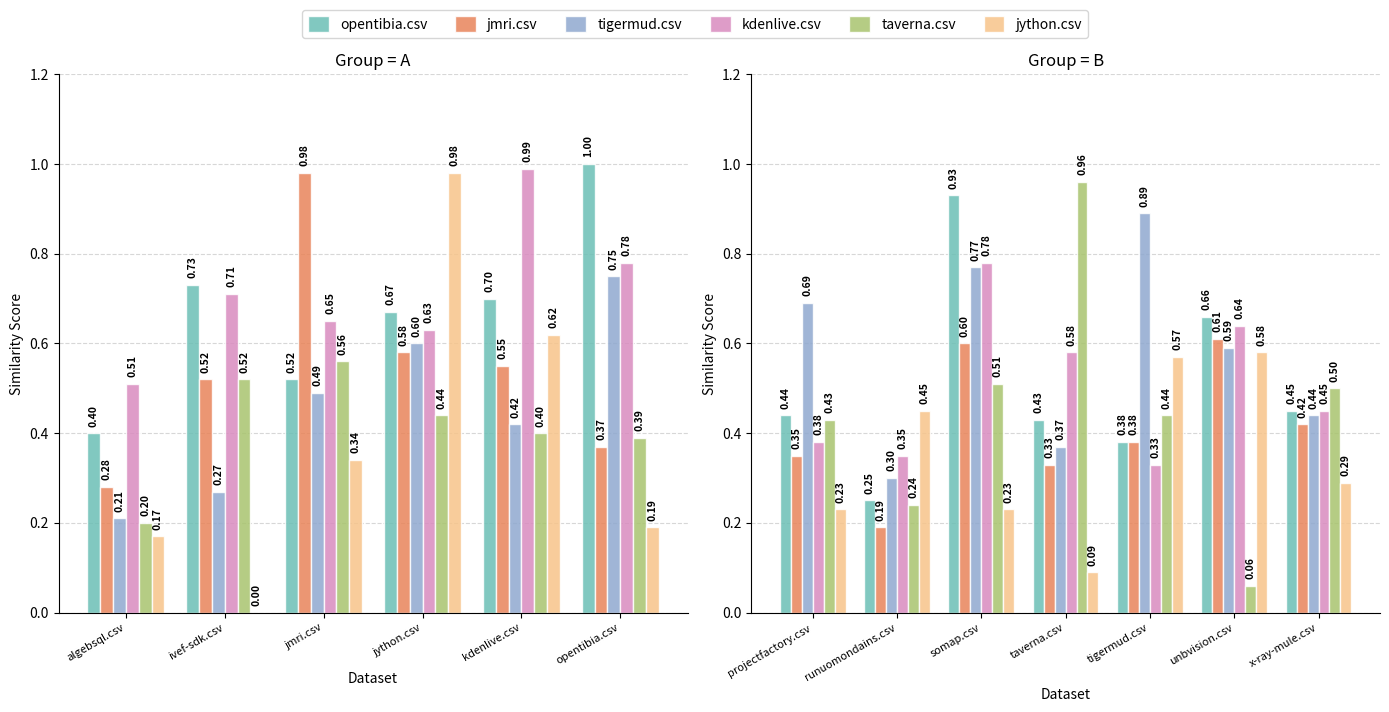

What is the value of the tigermud.csv bar at the 4th from the left?

0.4